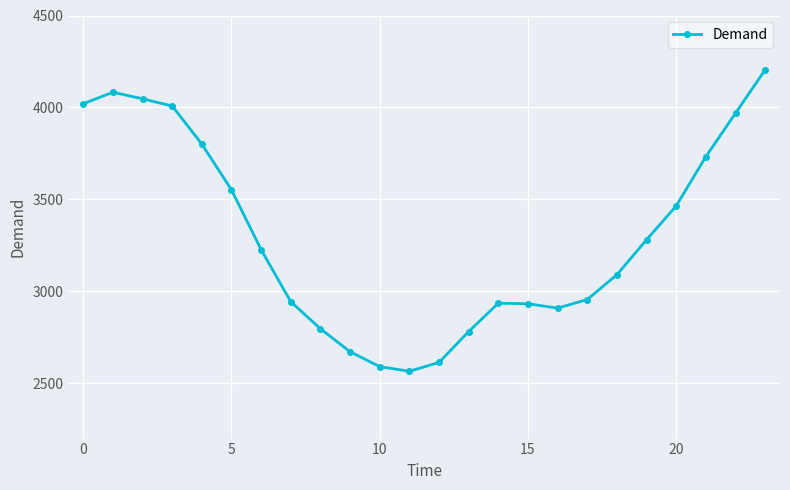

What is the maximum value shown in the chart?

4205